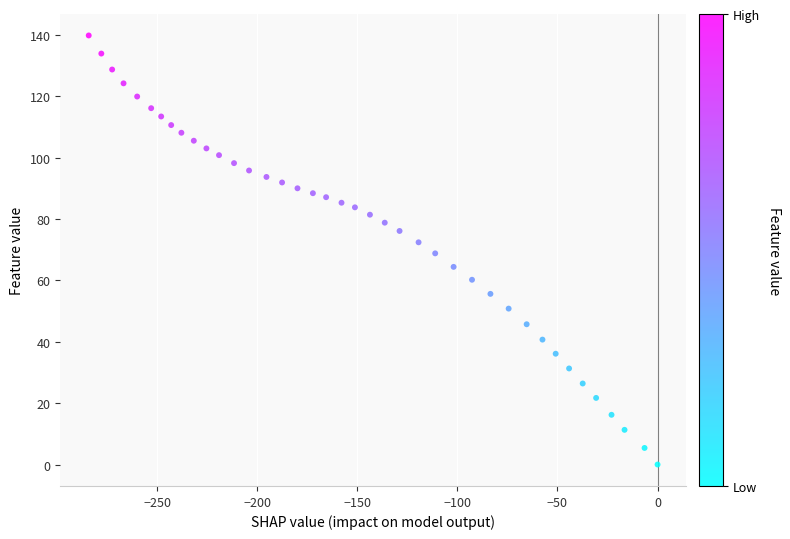

What is the range of Y values (max minus min)?

139.8